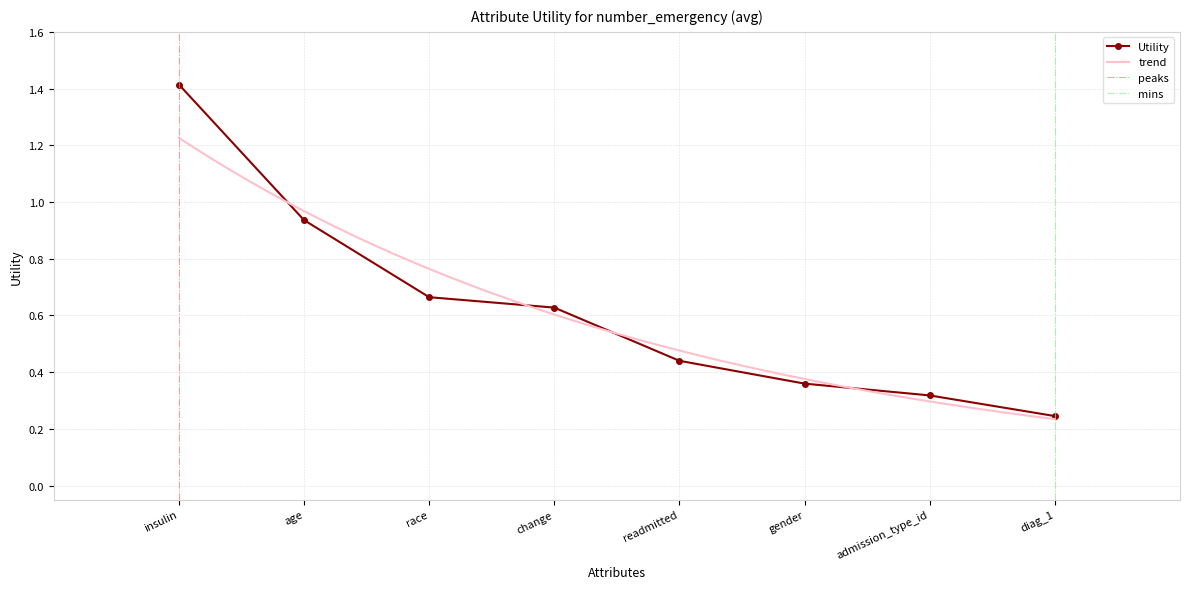

What is the difference between the second highest and minimum values?

0.7